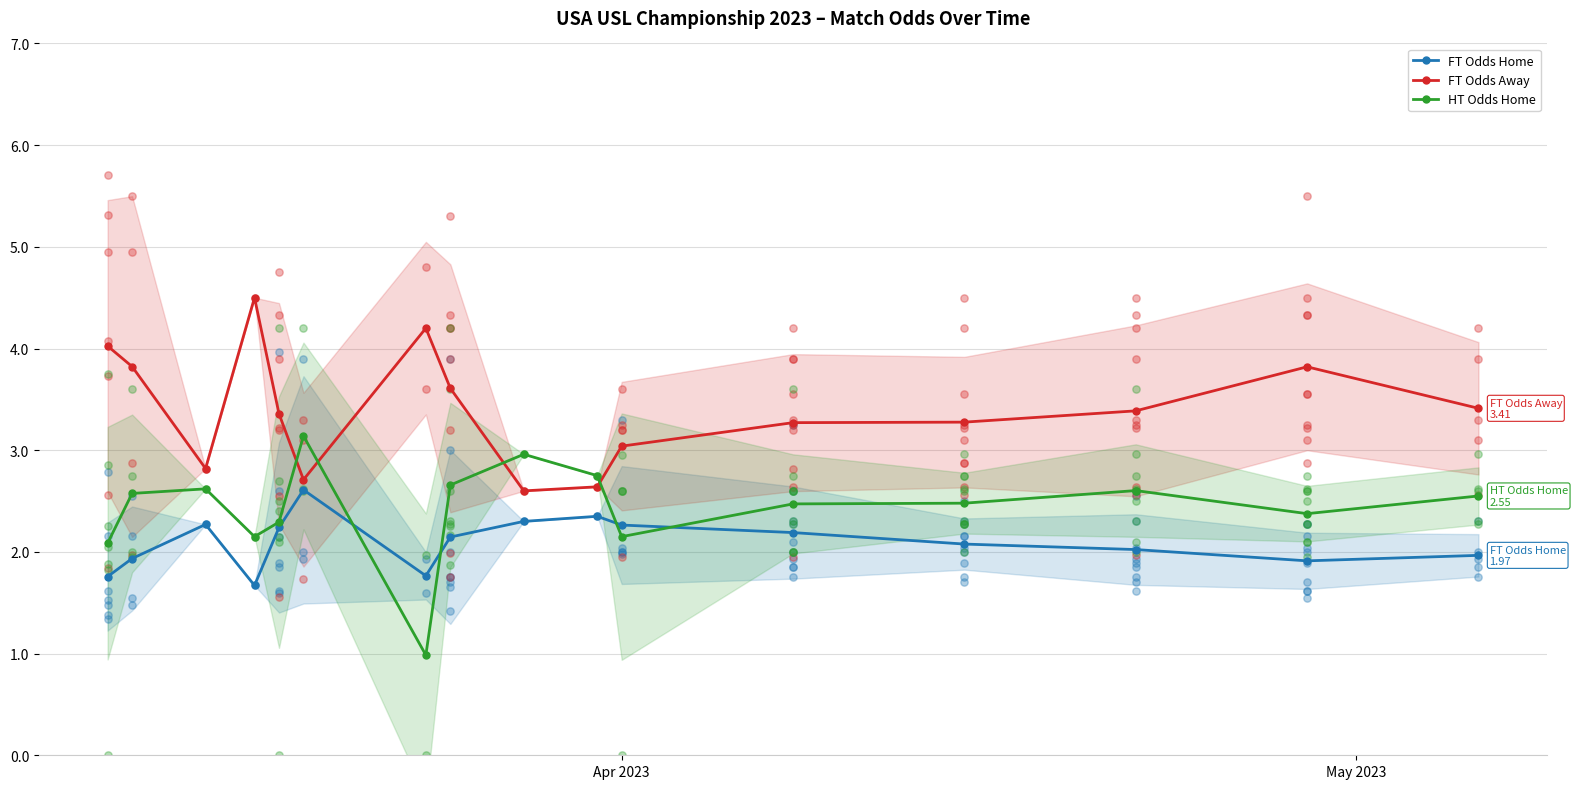

What is the value of the FT Odds Home point at the 9th from the left?

2.3